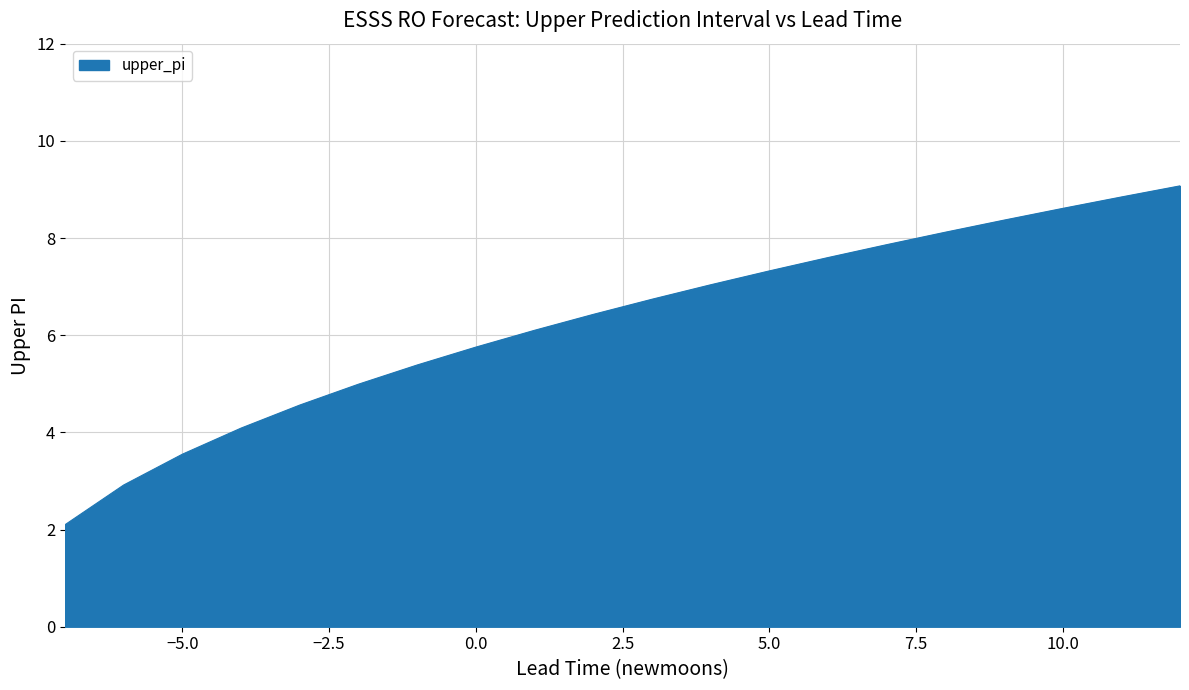

What is the maximum value shown in the chart?

9.1